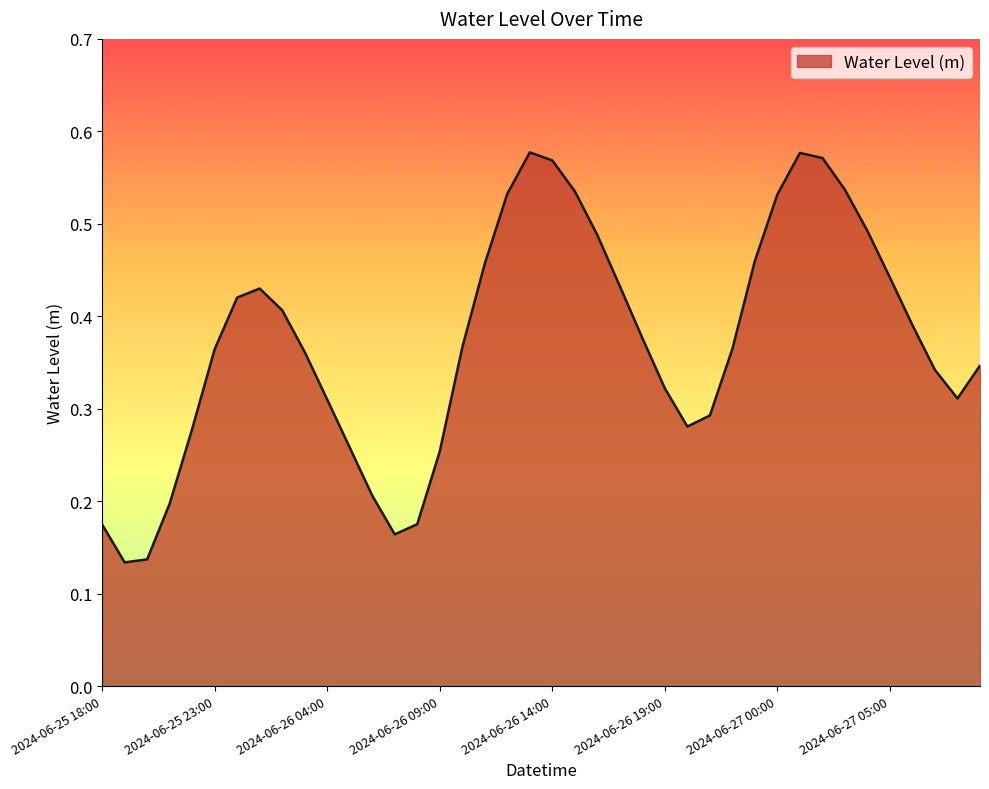

Is this an area chart (filled region under the line)?

Yes